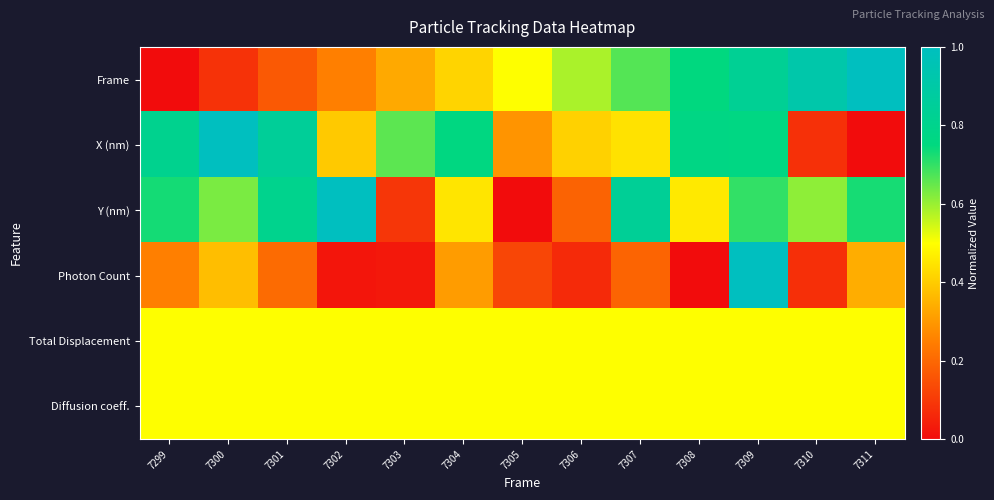

Rank the series by their maximum value, from lowest to highest.

Total Displacement, Diffusion coeff., Frame, X (nm), Y (nm), Photon Count